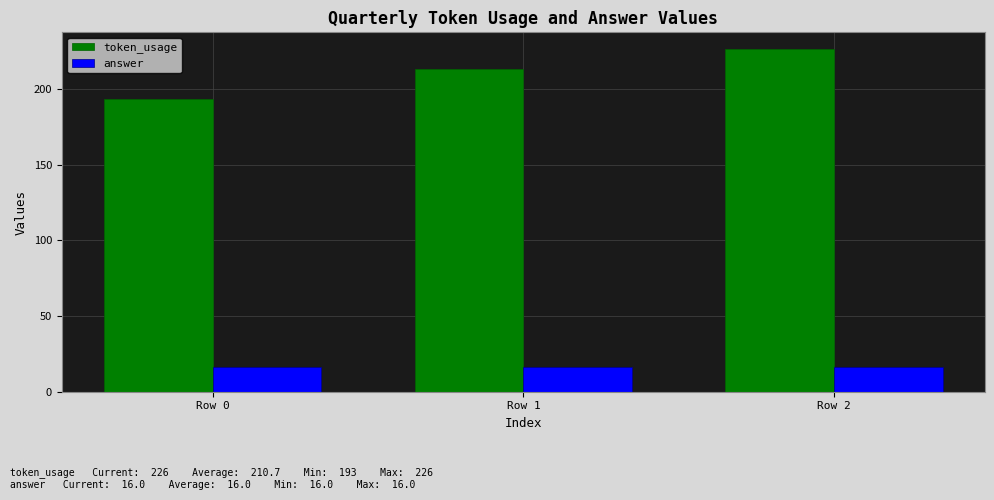

How many bars are there in total?

6